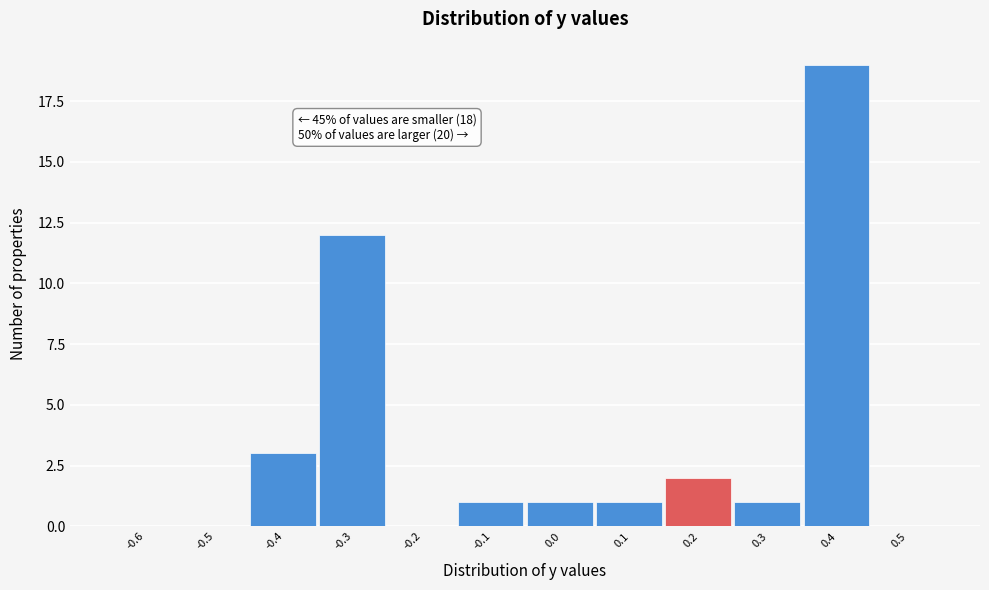

Reading right to left, list all the values displayed in this chart.

0.5=0	0.4=19	0.3=1	0.2=2	0.1=1	0.0=1	-0.1=1	-0.2=0	-0.3=12	-0.4=3	-0.5=0	-0.6=0